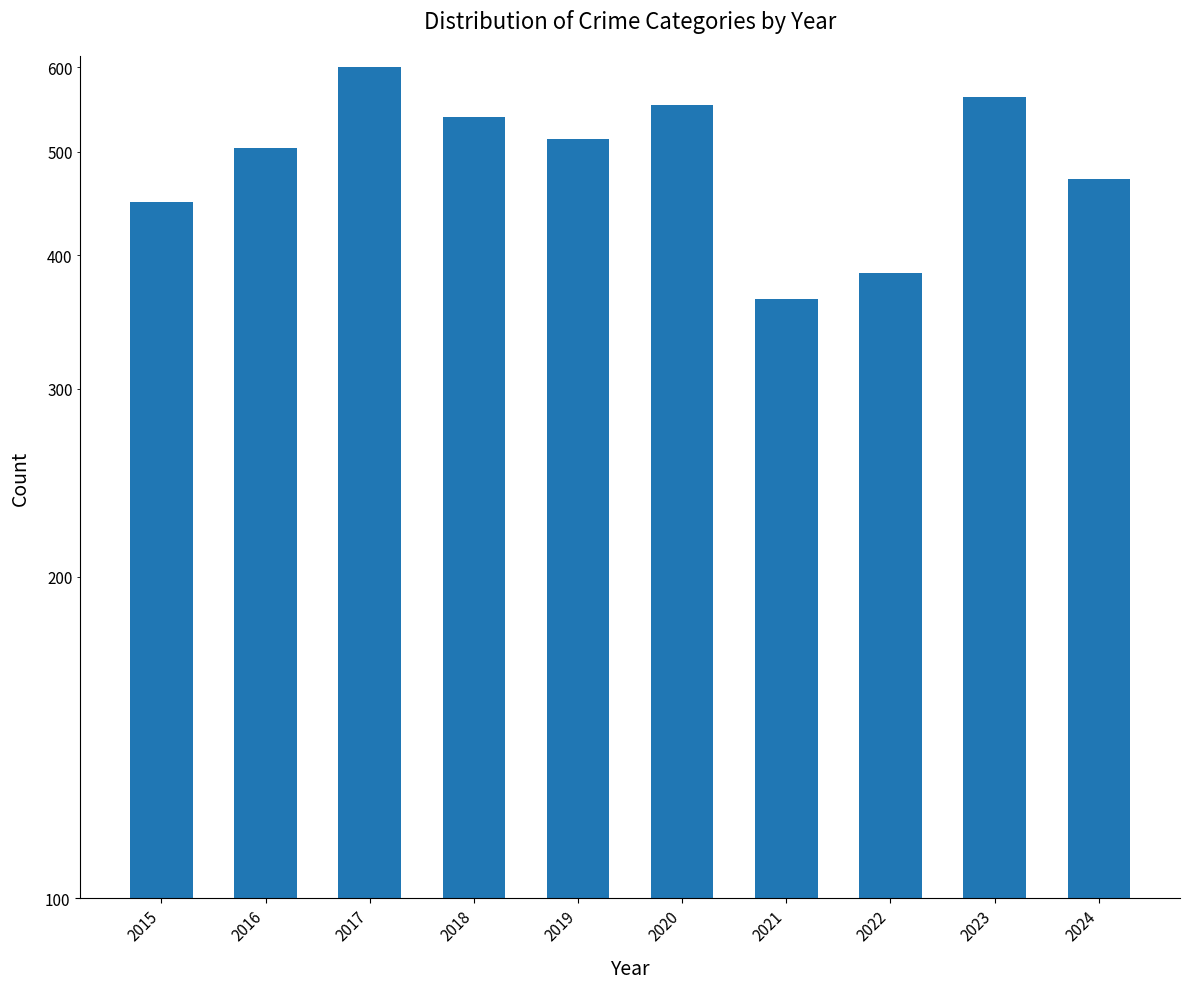

Approximately how many times larger is the value at 2021 compared to 2016?

0.7